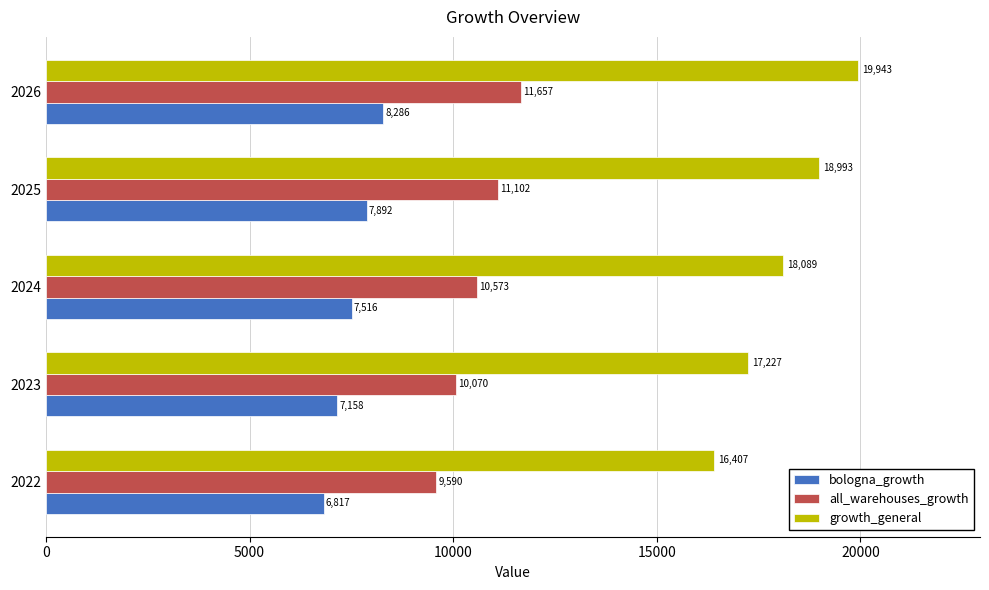

Is the value of growth_general at 2022 greater than the value of all_warehouses_growth at 2026?

Yes